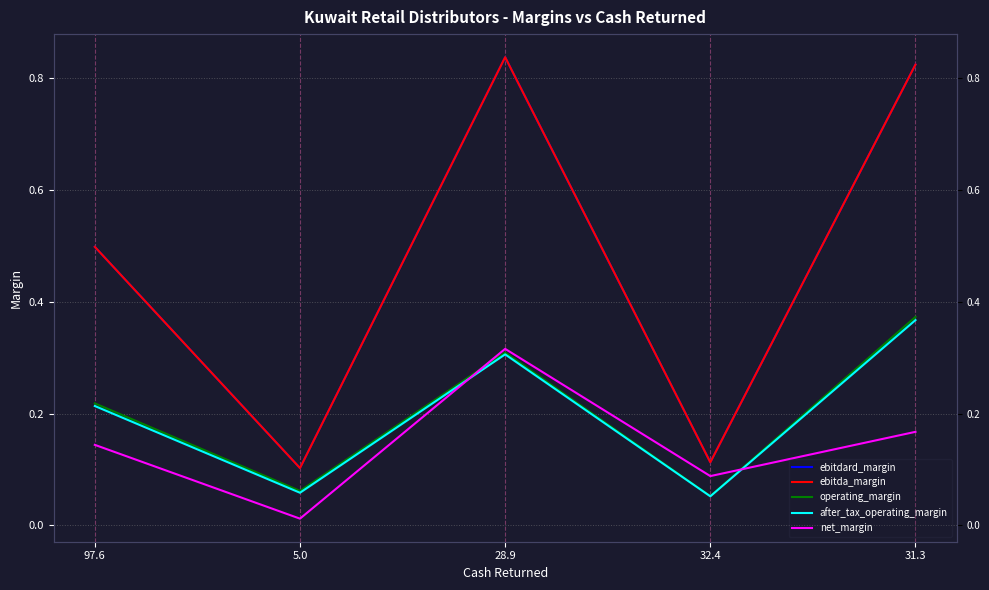

True or false: operating_margin and ebitda_margin cross at least once.

False